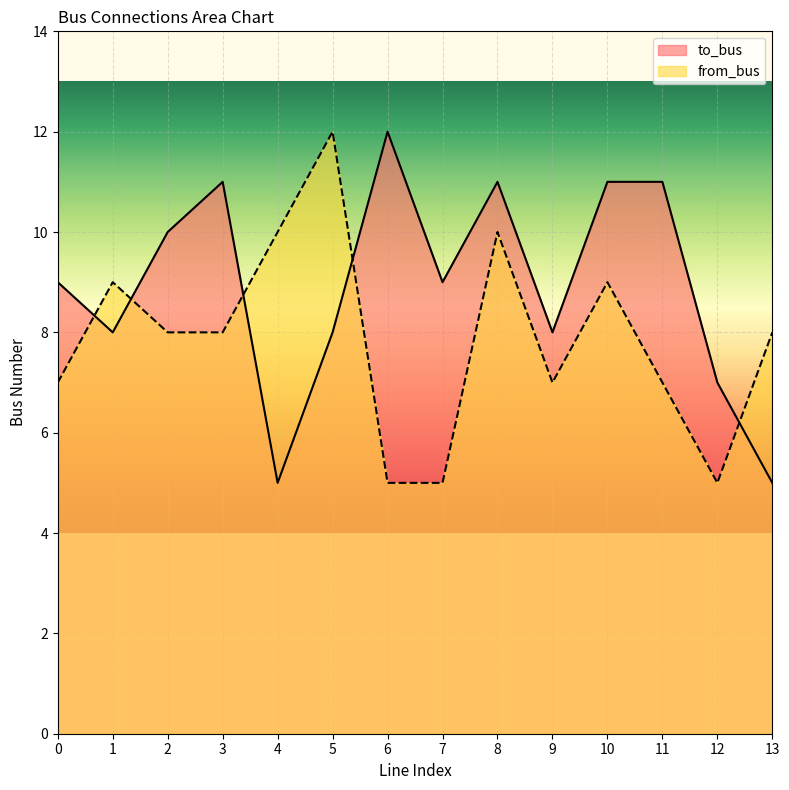

Is it true that from_bus equals 8 at 5?

False